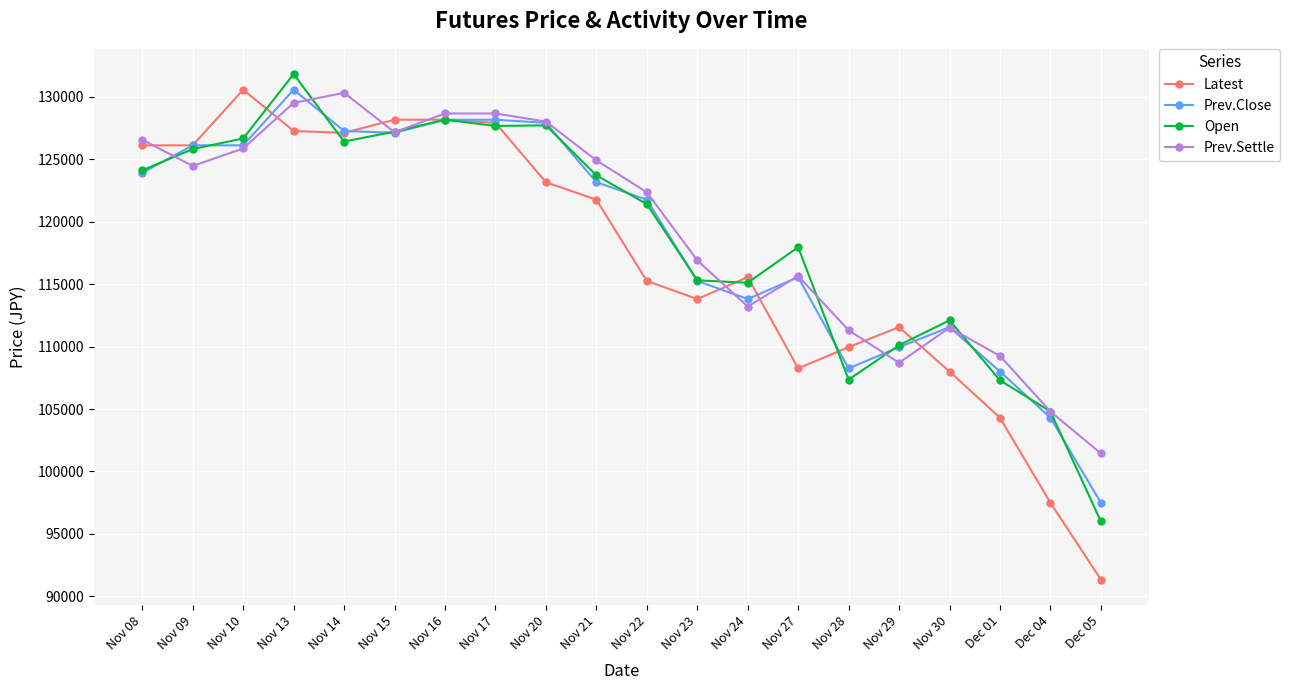

Read the Latest value at Nov 20.

123150